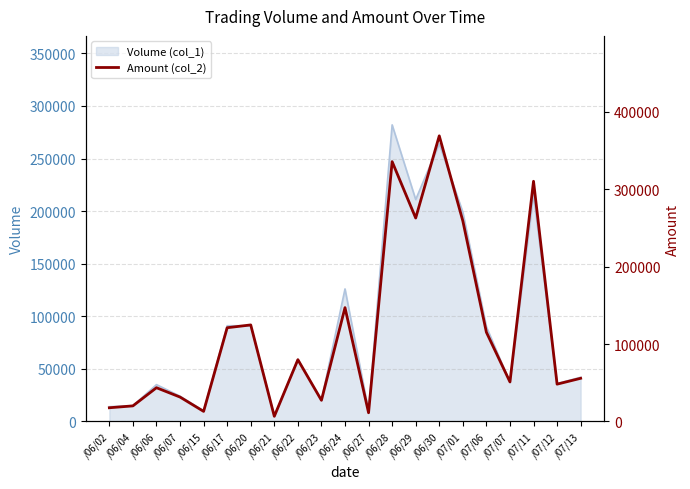

Where is the first local maximum?

/06/06